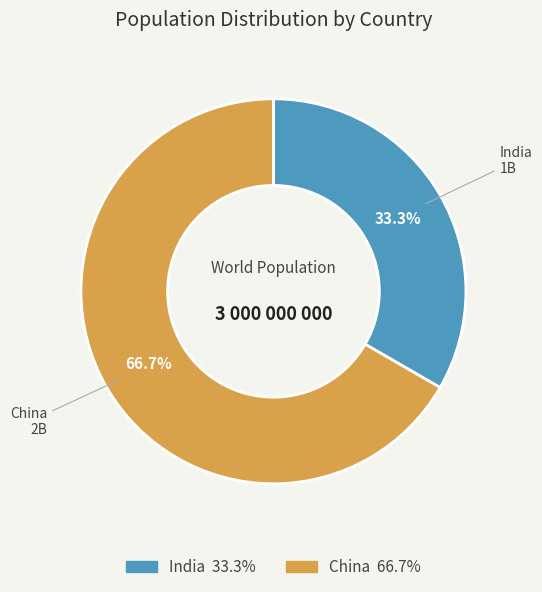

Rank the categories by value from highest to lowest.

China, India